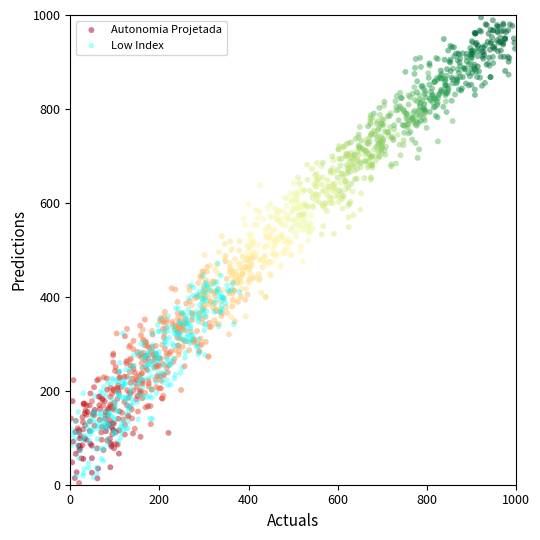

Which series reaches the maximum Y coordinate?

Autonomia Projetada